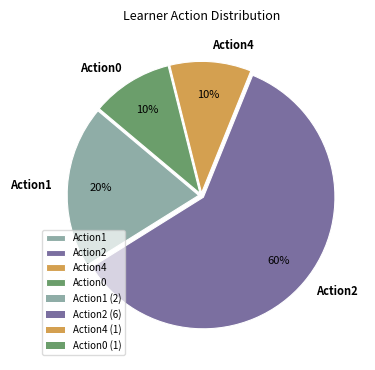

Do Action4 and Action1 together represent more than half of the pie?

No